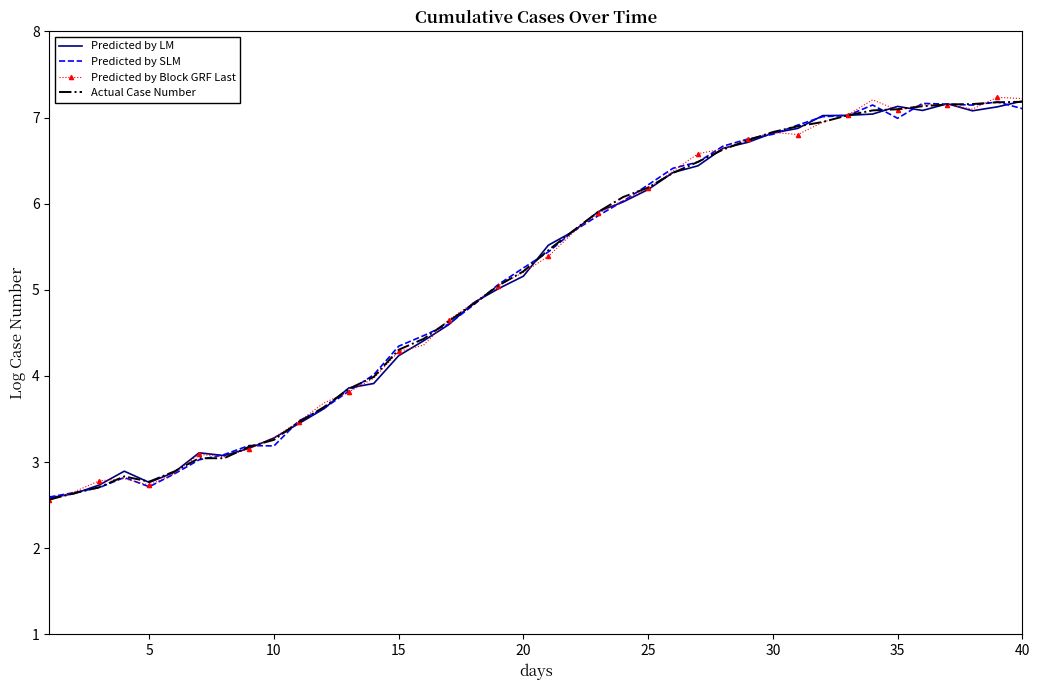

What is the greatest value displayed?

7.2